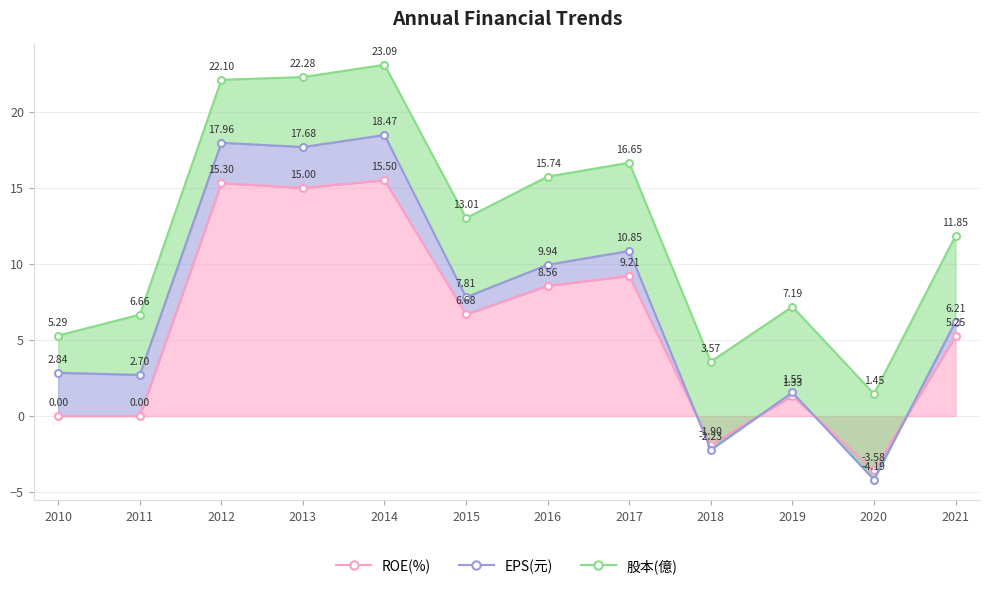

How many distinct data groups are displayed?

3